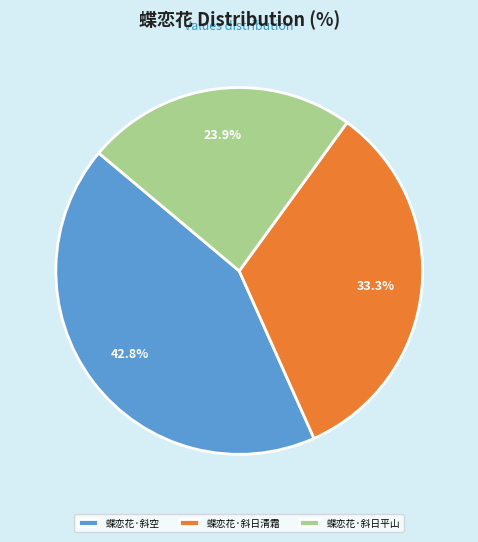

What is the ratio of the value at 蝶恋花·斜日平山 to the value at 蝶恋花·斜日清霜?

0.7